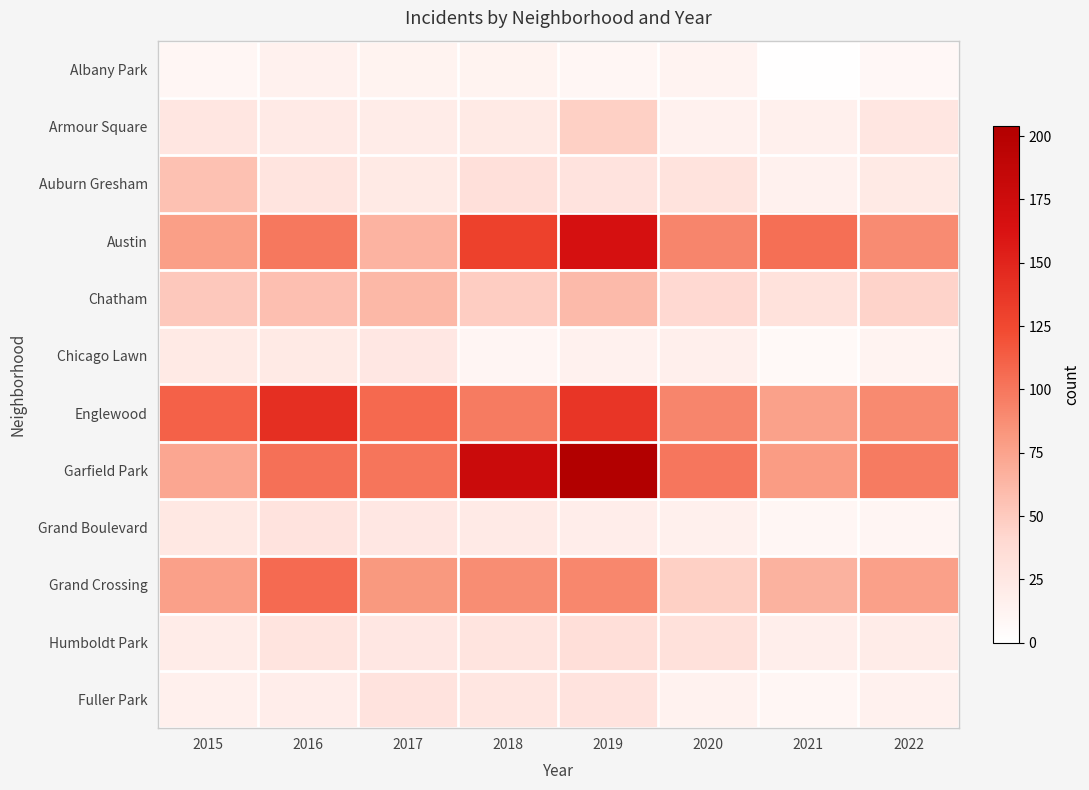

How many data points does each series have?

8